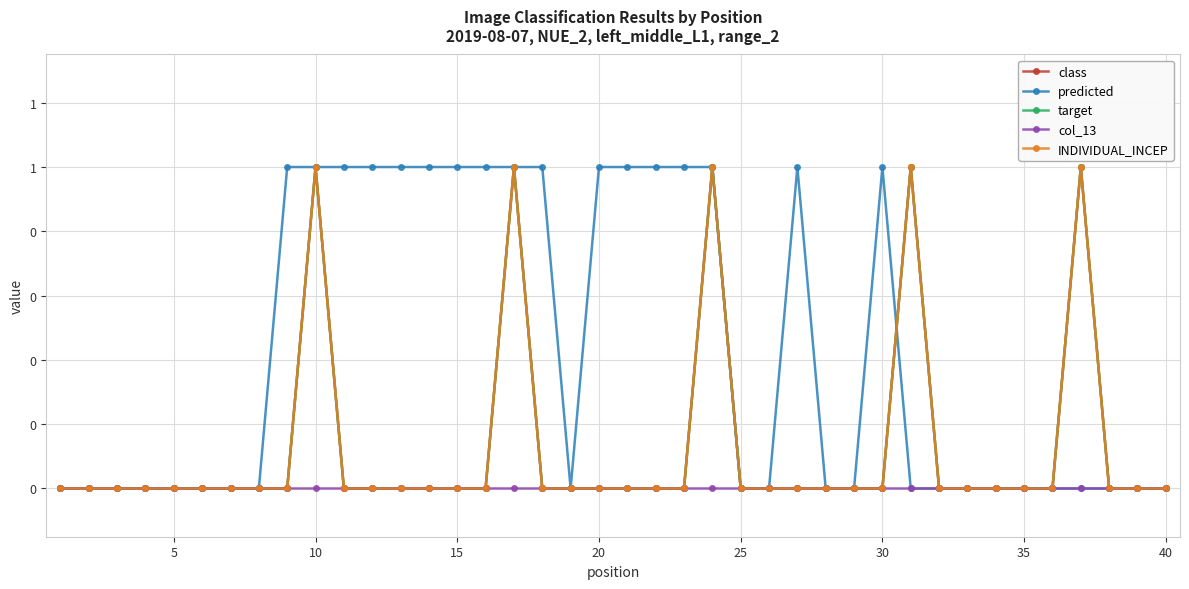

Reading left to right, what are all the values shown in this chart?

class: 0	0	0	0	0	0	0	0	0	1	0	0	0	0	0	0	1	0	0	0	0	0	0	1	0	0	0	0	0	0	1	0	0	0	0	0	1	0	0	0
predicted: 0	0	0	0	0	0	0	0	1	1	1	1	1	1	1	1	1	1	0	1	1	1	1	1	0	0	1	0	0	1	0	0	0	0	0	0	0	0	0	0
target: 0	0	0	0	0	0	0	0	0	1	0	0	0	0	0	0	1	0	0	0	0	0	0	1	0	0	0	0	0	0	1	0	0	0	0	0	1	0	0	0
col_13: 0	0	0	0	0	0	0	0	0	0	0	0	0	0	0	0	0	0	0	0	0	0	0	0	0	0	0	0	0	0	0	0	0	0	0	0	0	0	0	0
INDIVIDUAL_INCEP: 0	0	0	0	0	0	0	0	0	1	0	0	0	0	0	0	1	0	0	0	0	0	0	1	0	0	0	0	0	0	1	0	0	0	0	0	1	0	0	0